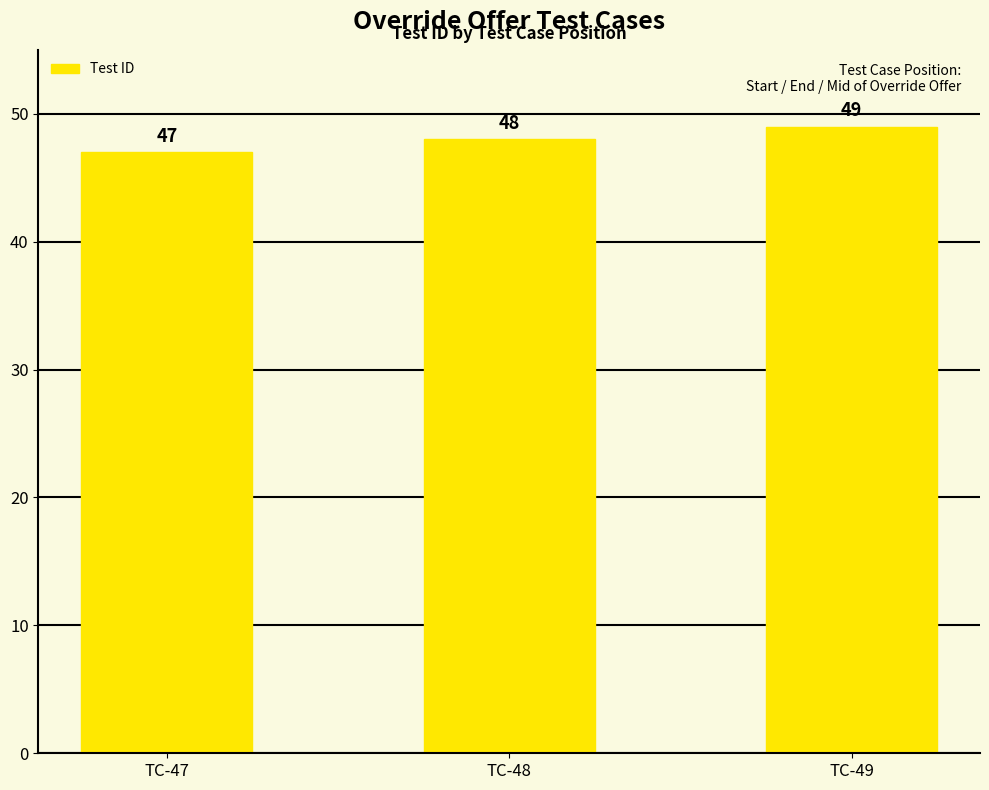

At which category does the chart reach its peak across all series?

TC-49